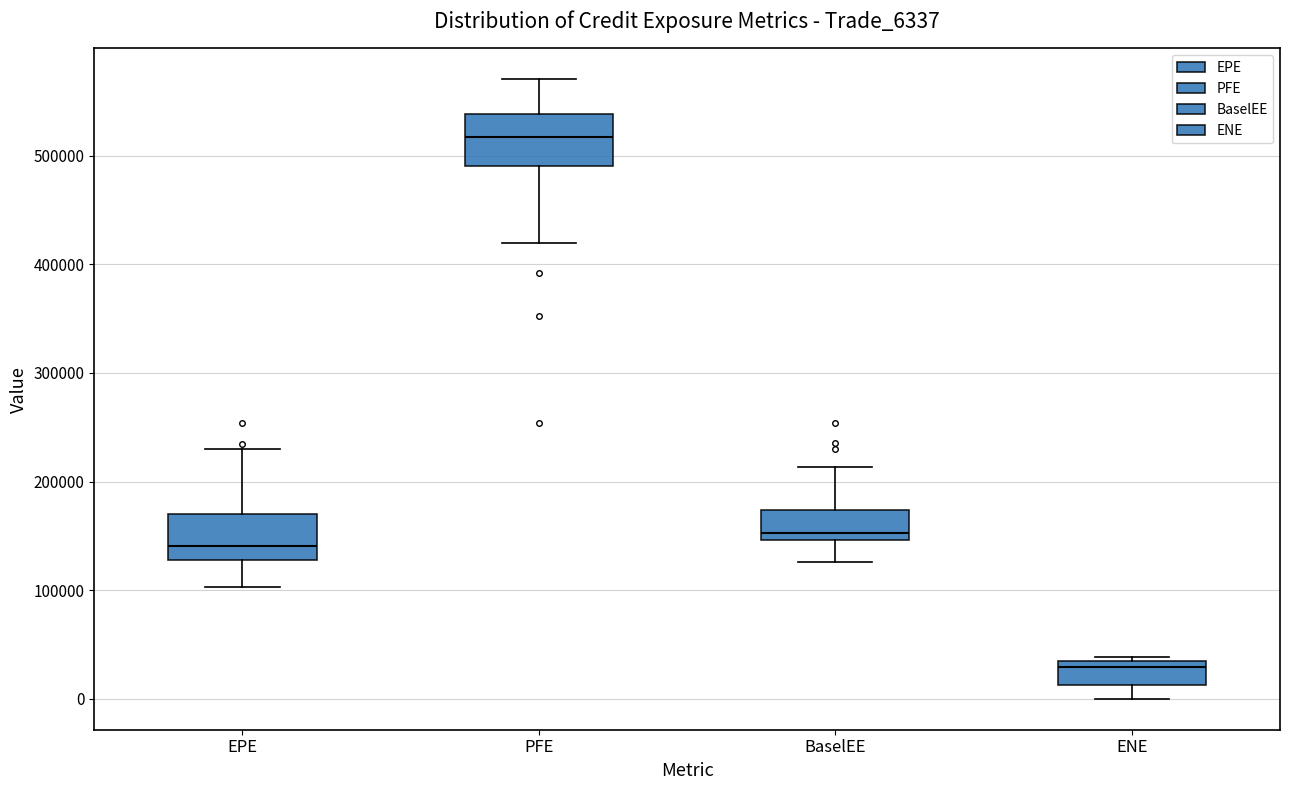

Where is the lower edge of the box for EPE on the y-axis? The values are not printed on the chart, so give them approximately, as read against the axis.

130000